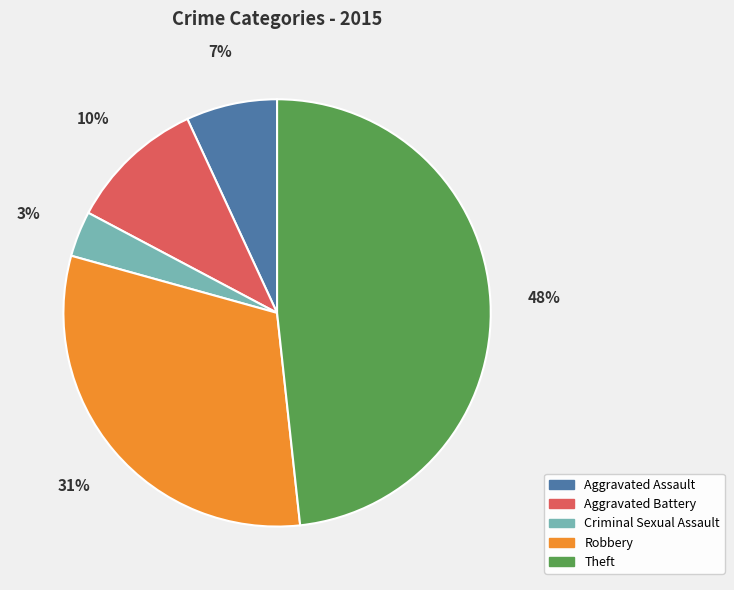

Does Robbery account for over 50% of the chart?

No